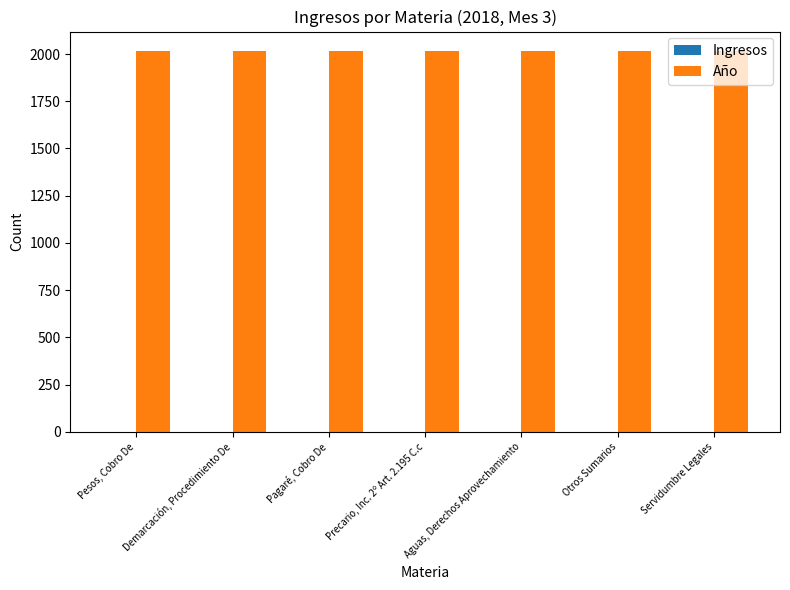

True or false: Año has a value of 2018 at Servidumbre Legales.

True